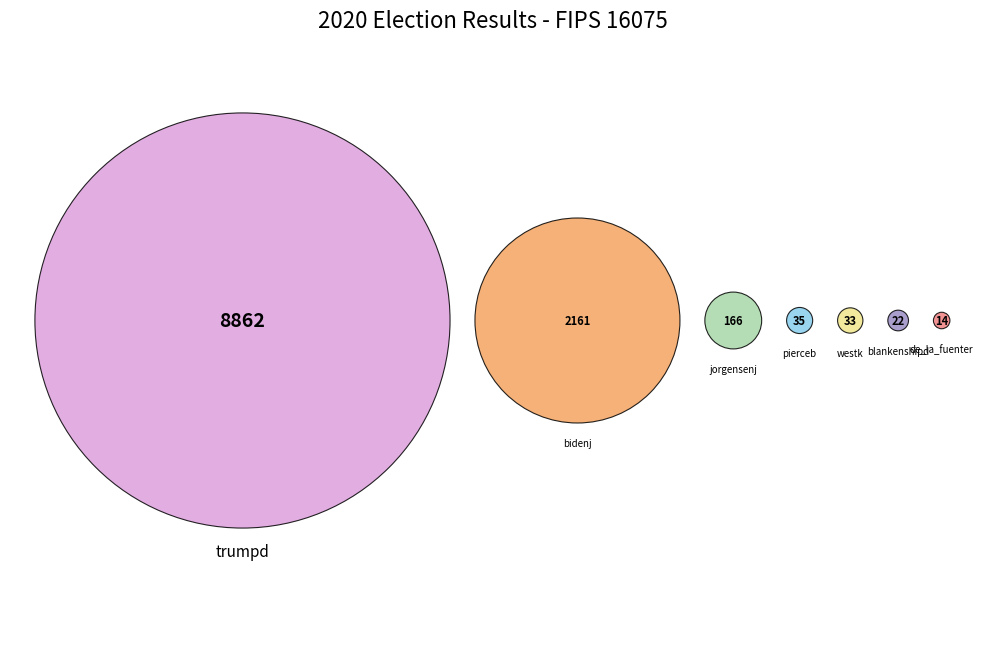

Is it true that pierceb is 0% of the pie?

True